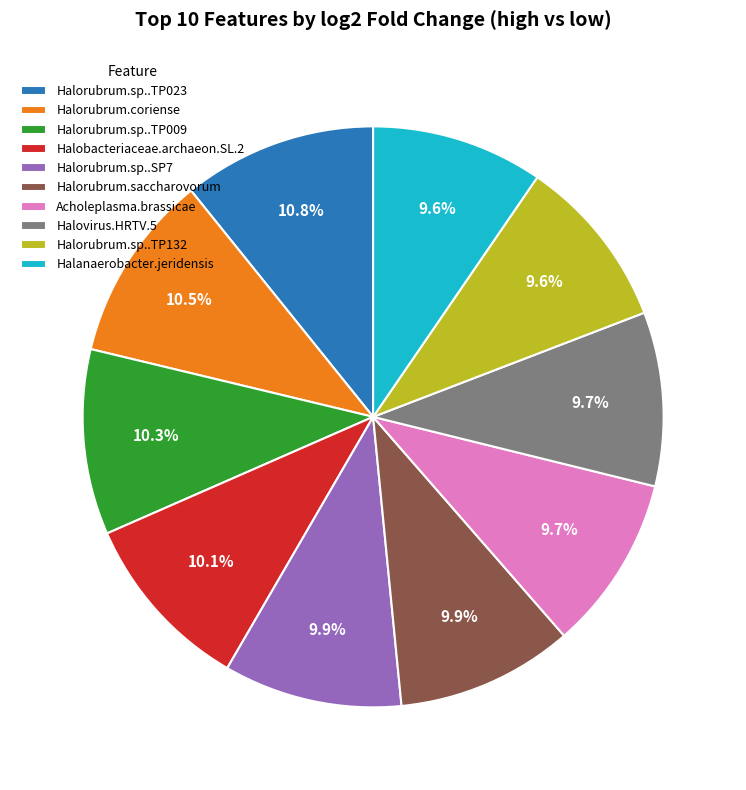

Is it true that Halorubrum.saccharovorum is 10% of the pie?

True